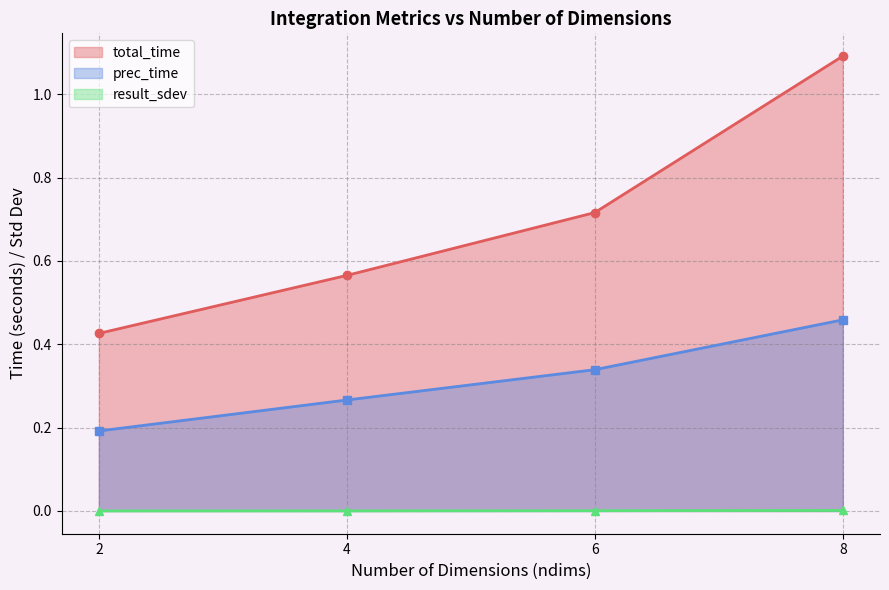

How many lines are shown in the chart?

3